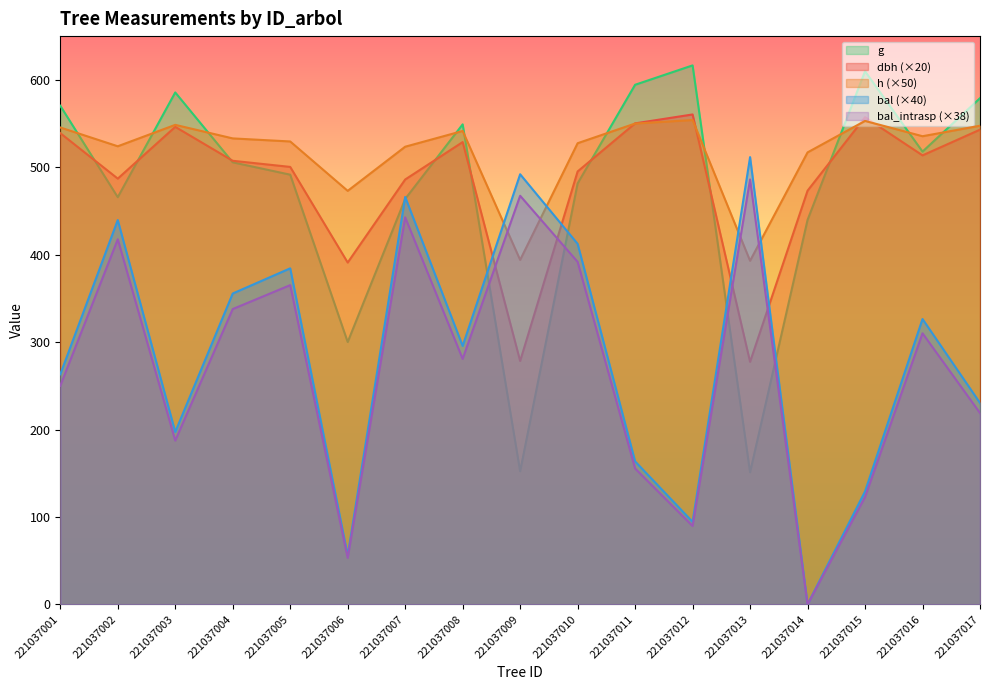

How many lines are shown in the chart?

5